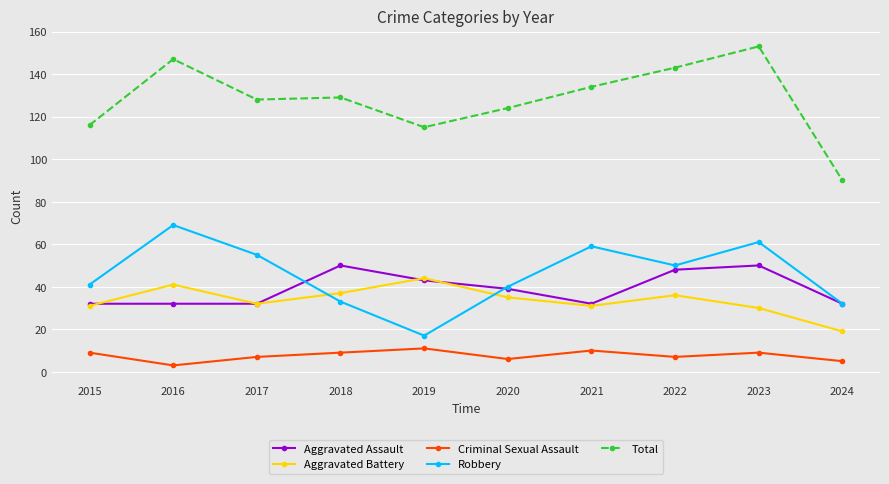

How many data points in Robbery are less than 50?

5